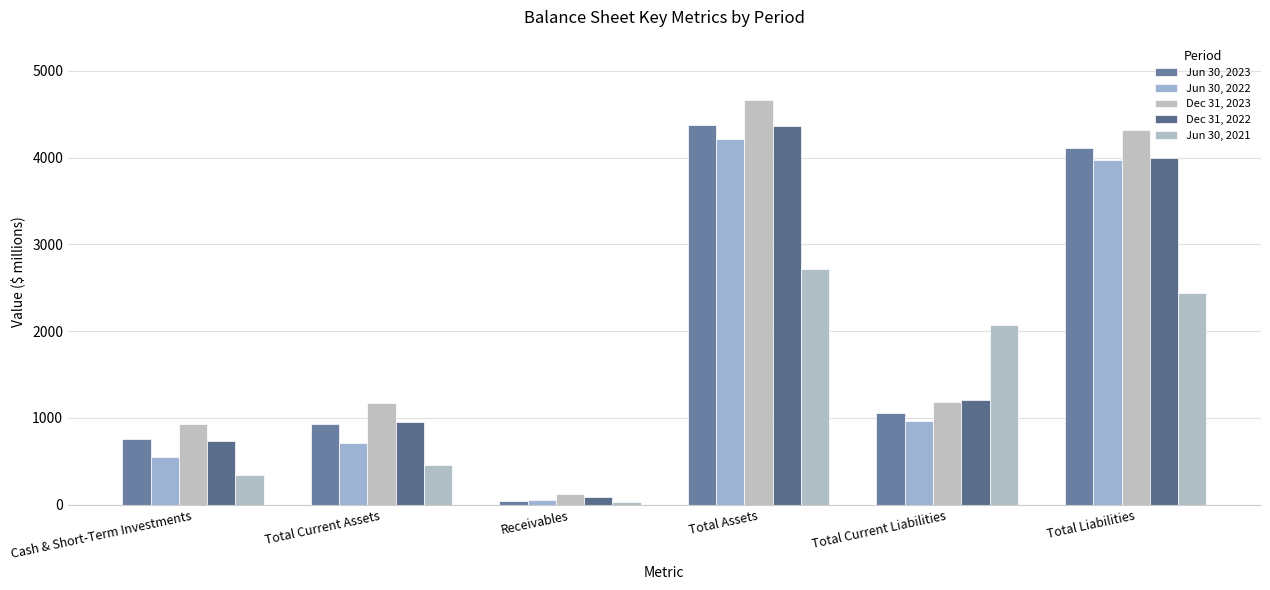

What is the smallest value displayed?

26.0